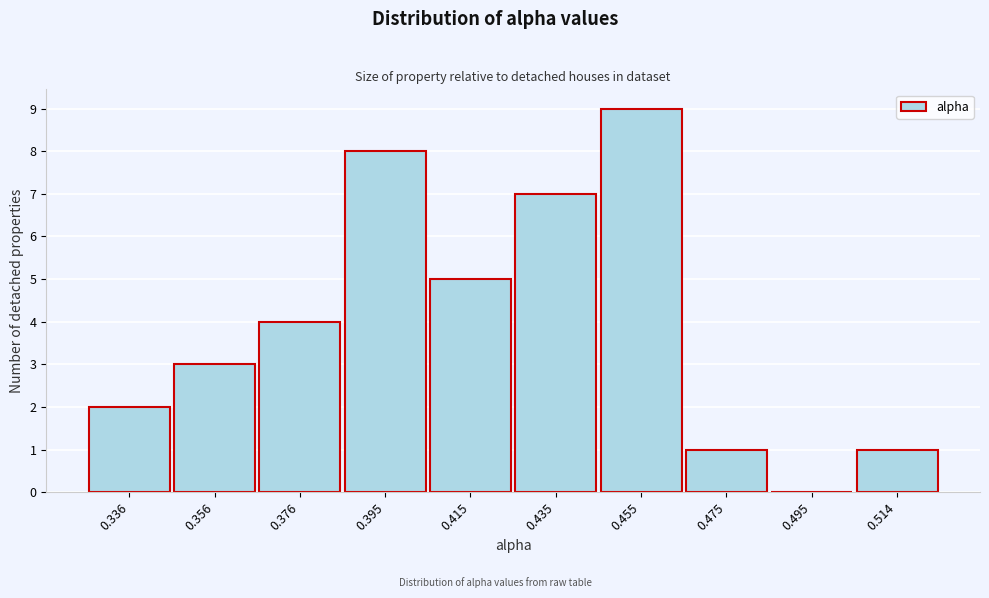

Reading left to right, extract all data points from this chart.

0.336=2	0.356=3	0.376=4	0.395=8	0.415=5	0.435=7	0.455=9	0.475=1	0.495=0	0.514=1